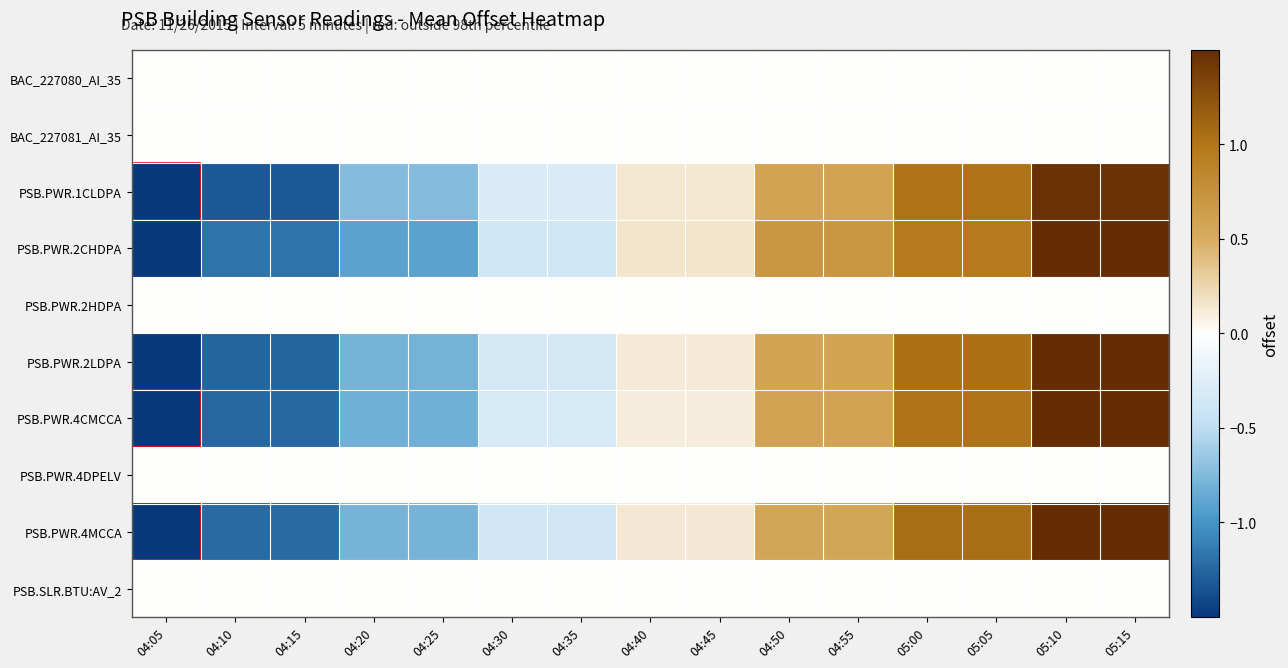

Reading left to right, extract all data points from this chart.

BAC_227080_AI_35: 04:05=0.0	04:10=0.0	04:15=0.0	04:20=0.0	04:25=0.0	04:30=0.0	04:35=0.0	04:40=0.0	04:45=0.0	04:50=0.0	04:55=0.0	05:00=0.0	05:05=0.0	05:10=0.0	05:15=0.0
BAC_227081_AI_35: 04:05=0.0	04:10=0.0	04:15=0.0	04:20=0.0	04:25=0.0	04:30=0.0	04:35=0.0	04:40=0.0	04:45=0.0	04:50=0.0	04:55=0.0	05:00=0.0	05:05=0.0	05:10=0.0	05:15=0.0
PSB.PWR.1CLDPA: 04:05=-1.8	04:10=-1.3	04:15=-1.3	04:20=-0.7	04:25=-0.7	04:30=-0.3	04:35=-0.3	04:40=0.1	04:45=0.1	04:50=0.6	04:55=0.6	05:00=1.0	05:05=1.0	05:10=1.5	05:15=1.5
PSB.PWR.2CHDPA: 04:05=-1.7	04:10=-1.2	04:15=-1.2	04:20=-0.9	04:25=-0.9	04:30=-0.4	04:35=-0.4	04:40=0.2	04:45=0.2	04:50=0.7	04:55=0.7	05:00=1.0	05:05=1.0	05:10=1.5	05:15=1.5
PSB.PWR.2HDPA: 04:05=0.0	04:10=0.0	04:15=0.0	04:20=0.0	04:25=0.0	04:30=0.0	04:35=0.0	04:40=0.0	04:45=0.0	04:50=0.0	04:55=0.0	05:00=0.0	05:05=0.0	05:10=0.0	05:15=0.0
PSB.PWR.2LDPA: 04:05=-1.7	04:10=-1.3	04:15=-1.3	04:20=-0.8	04:25=-0.8	04:30=-0.3	04:35=-0.3	04:40=0.1	04:45=0.1	04:50=0.6	04:55=0.6	05:00=1.0	05:05=1.0	05:10=1.5	05:15=1.5
PSB.PWR.4CMCCA: 04:05=-1.7	04:10=-1.2	04:15=-1.2	04:20=-0.8	04:25=-0.8	04:30=-0.3	04:35=-0.3	04:40=0.1	04:45=0.1	04:50=0.6	04:55=0.6	05:00=1.0	05:05=1.0	05:10=1.5	05:15=1.5
PSB.PWR.4DPELV: 04:05=0.0	04:10=0.0	04:15=0.0	04:20=0.0	04:25=0.0	04:30=0.0	04:35=0.0	04:40=0.0	04:45=0.0	04:50=0.0	04:55=0.0	05:00=0.0	05:05=0.0	05:10=0.0	05:15=0.0
PSB.PWR.4MCCA: 04:05=-1.8	04:10=-1.2	04:15=-1.2	04:20=-0.8	04:25=-0.8	04:30=-0.4	04:35=-0.4	04:40=0.1	04:45=0.1	04:50=0.6	04:55=0.6	05:00=1.1	05:05=1.1	05:10=1.5	05:15=1.5
PSB.SLR.BTU:AV_2: 04:05=0.0	04:10=0.0	04:15=0.0	04:20=0.0	04:25=0.0	04:30=0.0	04:35=0.0	04:40=0.0	04:45=0.0	04:50=0.0	04:55=0.0	05:00=0.0	05:05=0.0	05:10=0.0	05:15=0.0